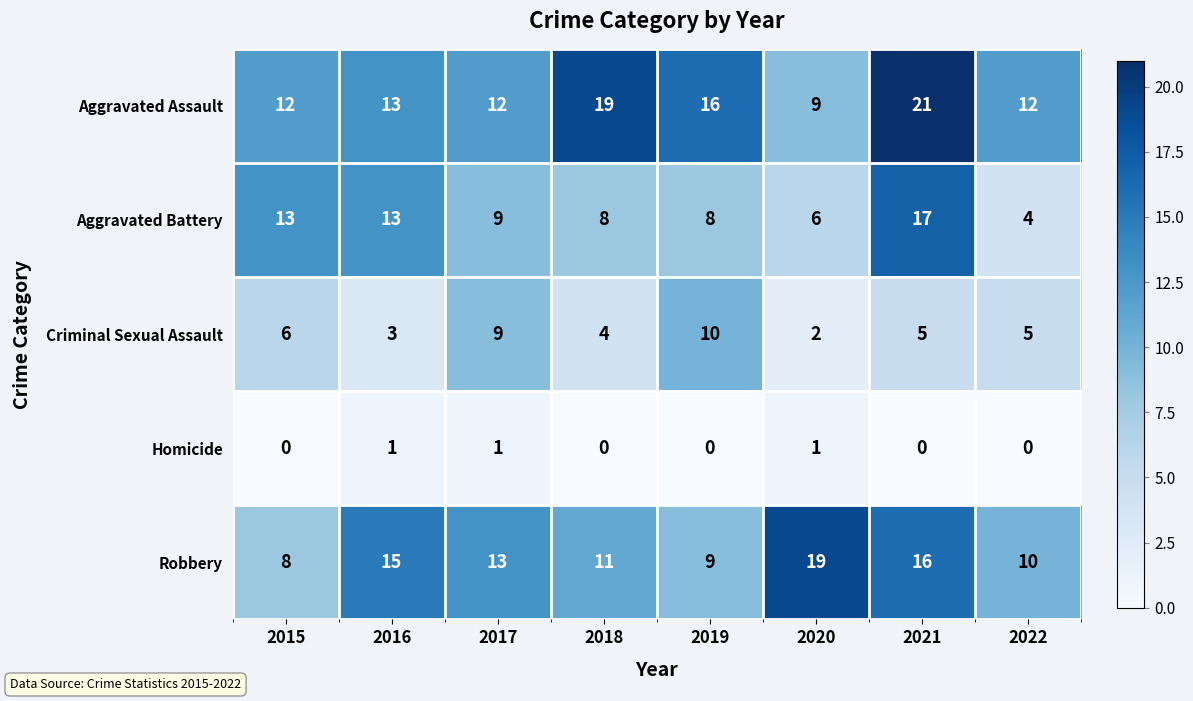

What is the greatest value displayed?

21